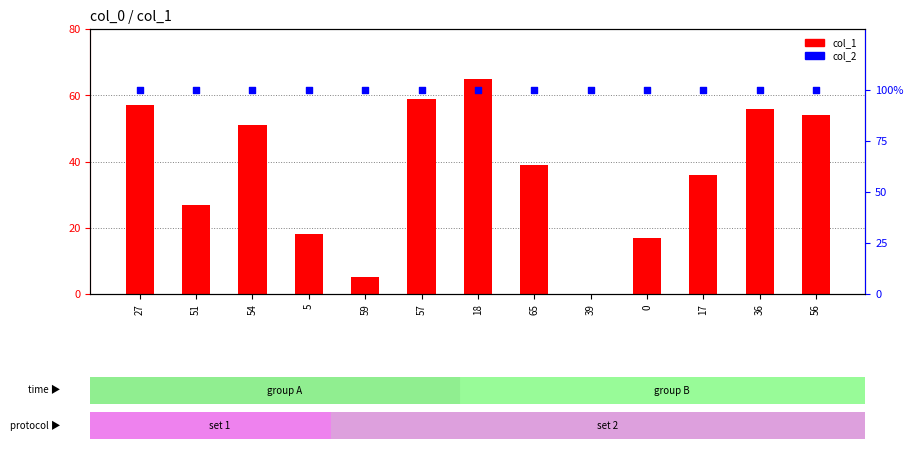

At which category is the sum across all series the highest?

18